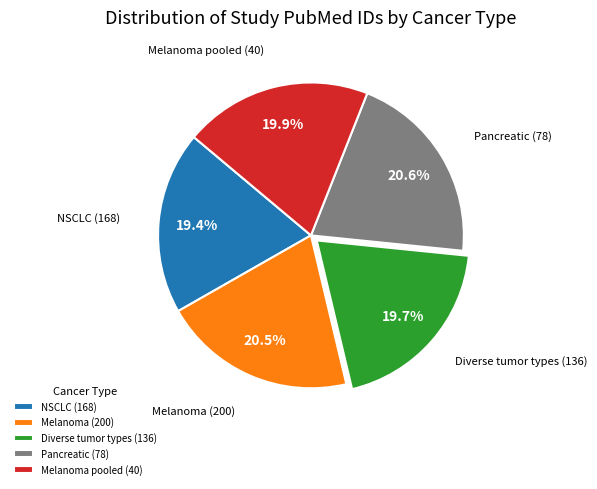

Does Diverse tumor types (136) represent more than half of the total?

No